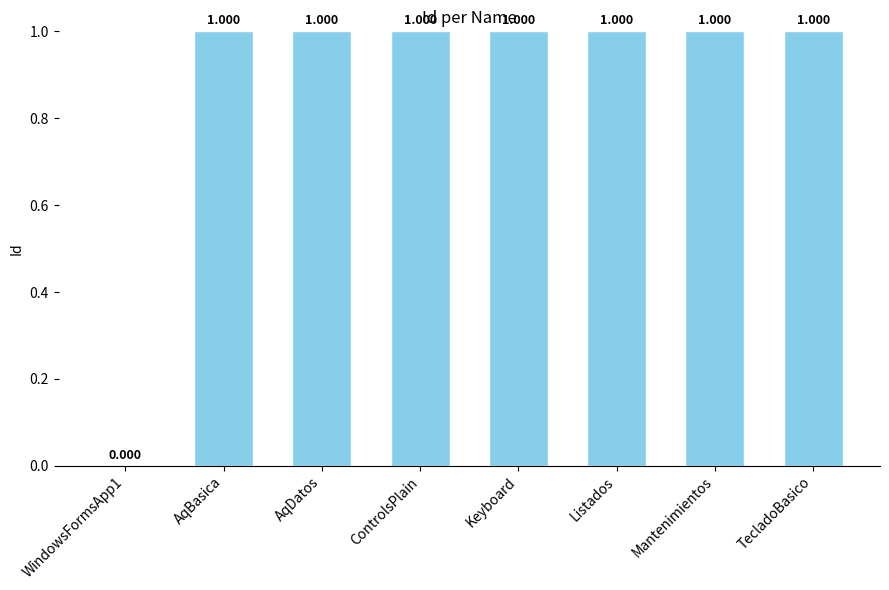

Is it true that the value at Keyboard is 1?

True